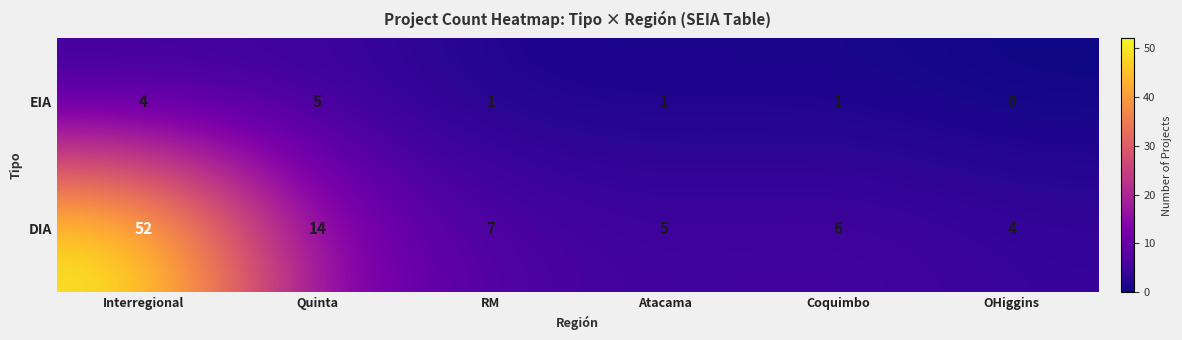

What is the difference between the maximum and minimum values in the EIA series?

5